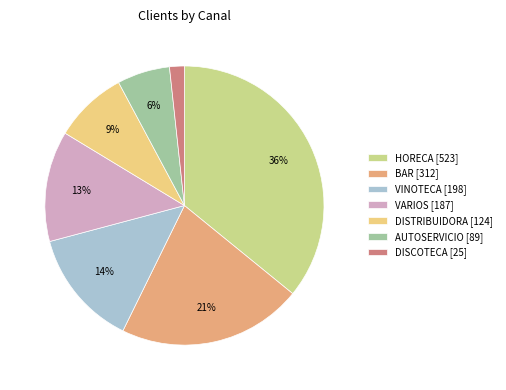

To the nearest percent, what is the difference between the DISTRIBUIDORA and HORECA slice percentages?

27%